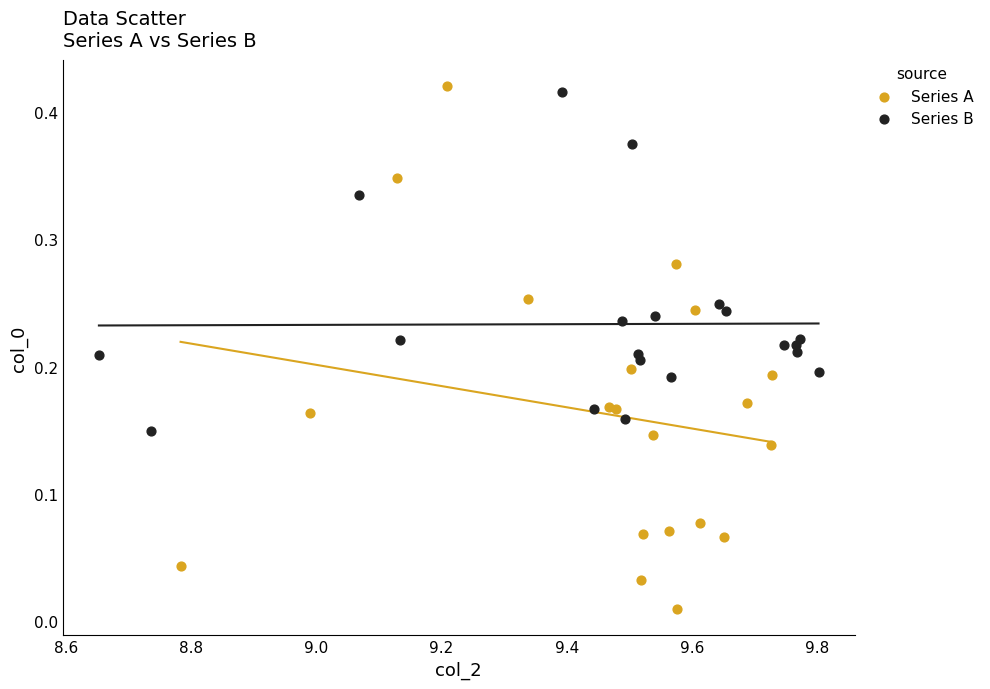

Which series contains the lowest Y value?

Series A